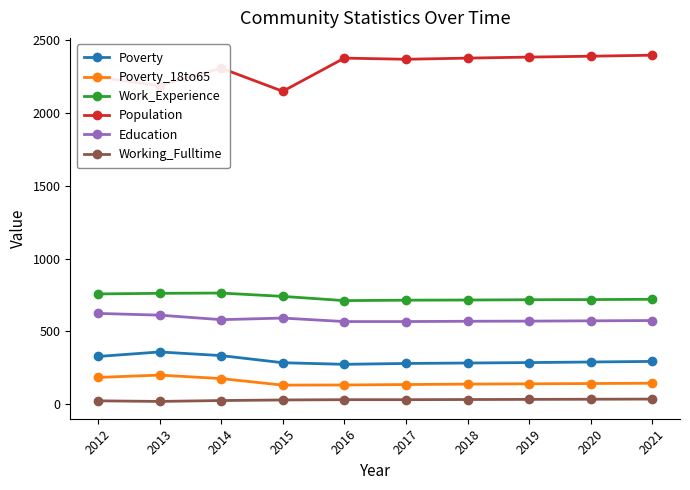

At how many categories does at least one series exceed 2097?

10